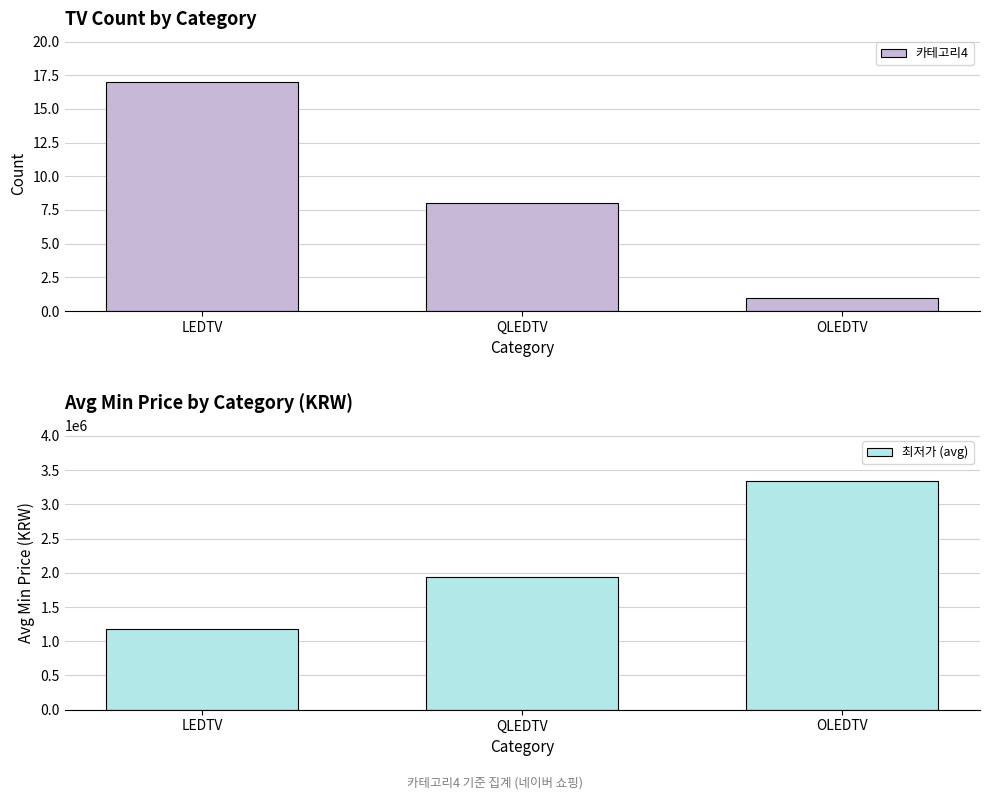

What is the sum of the 최저가 (avg) values at QLEDTV and OLEDTV?

5291966